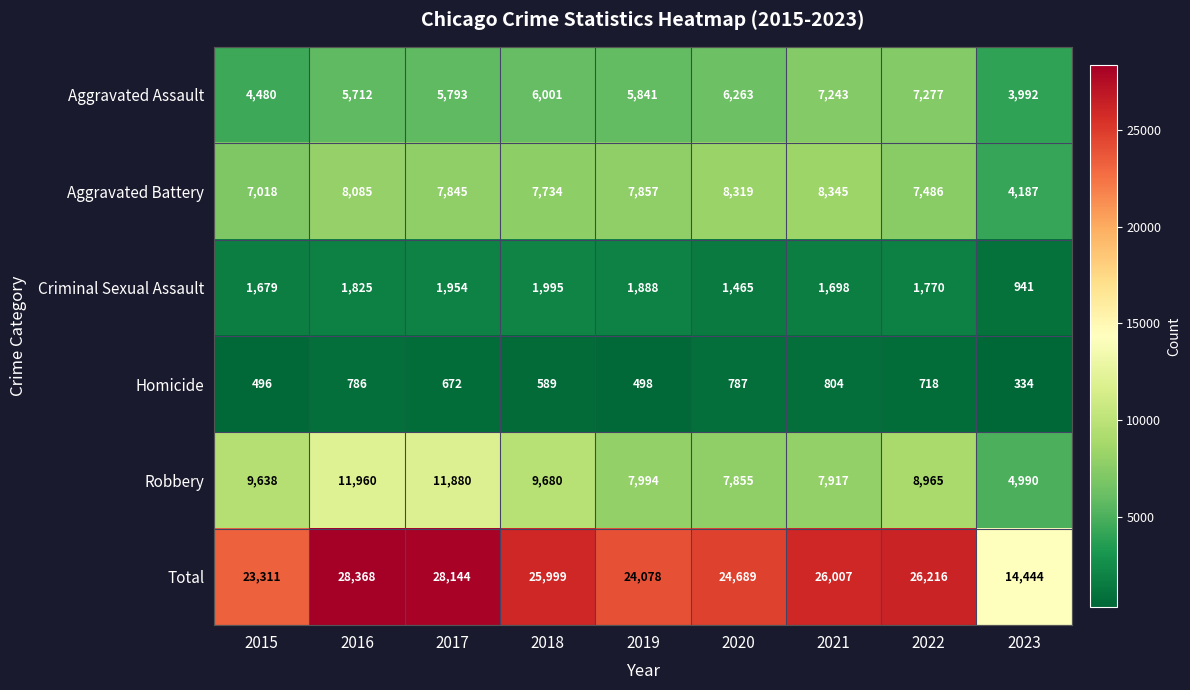

What is the difference between the second highest and second lowest values in the Aggravated Battery series?

1301